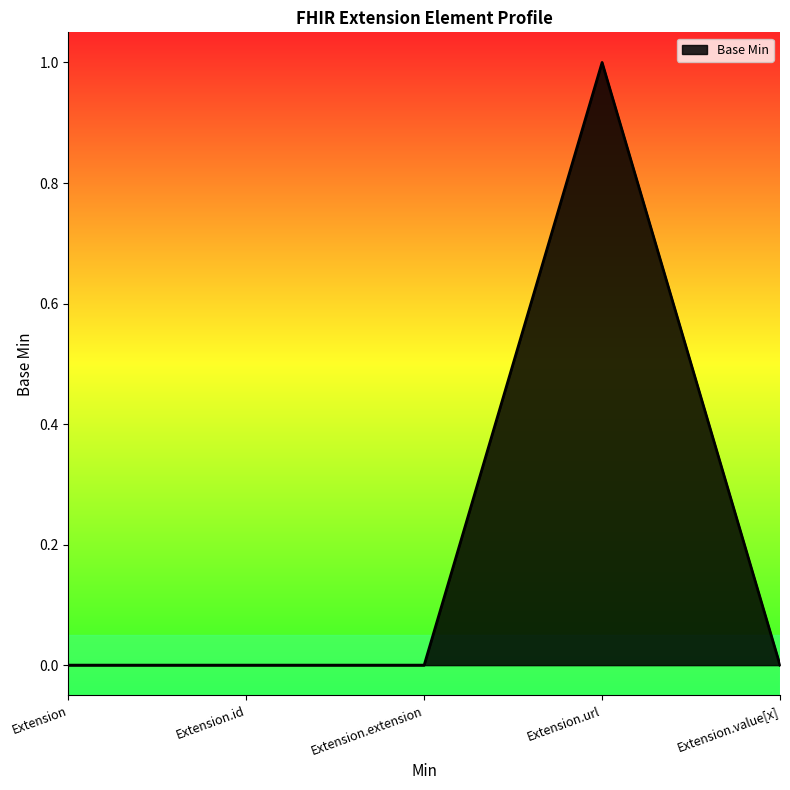

The chart shows a value of 1 at Extension.url. True or false?

True